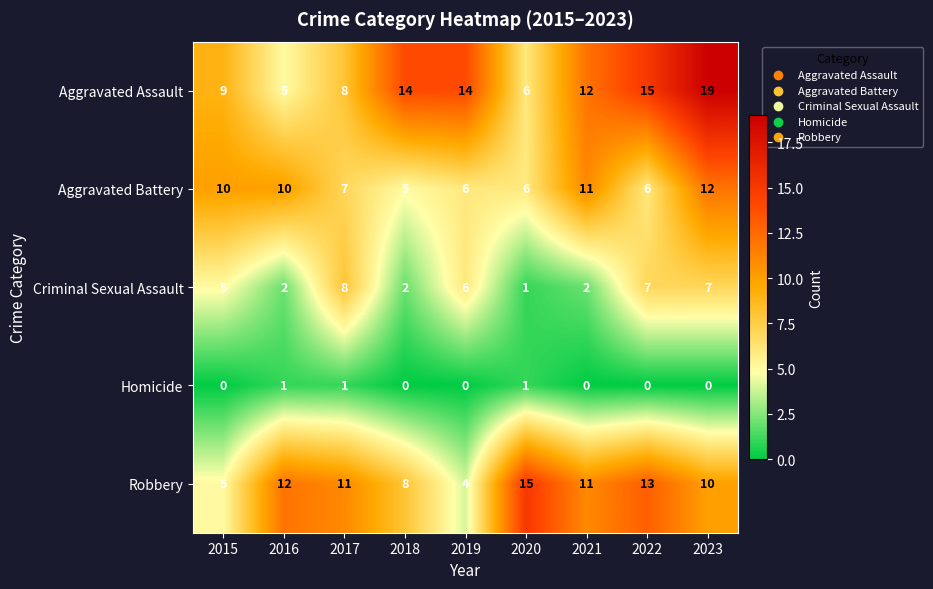

What is the sum of the Criminal Sexual Assault values at 2017 and 2015?

13